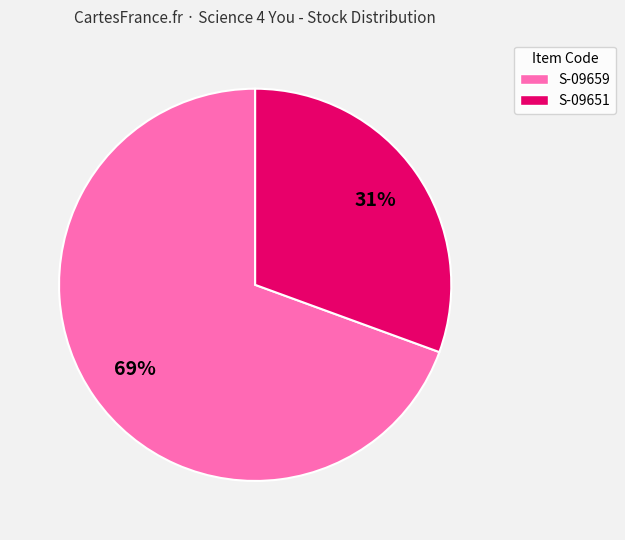

How many slices are in this pie chart?

2